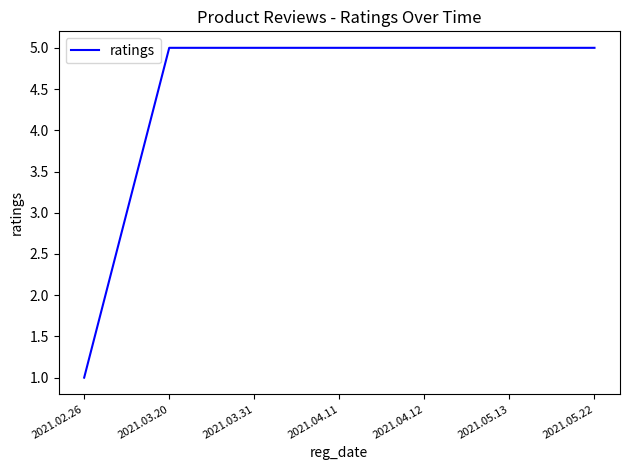

Reading left to right, transcribe all the data shown in this chart.

1	5	5	5	5	5	5